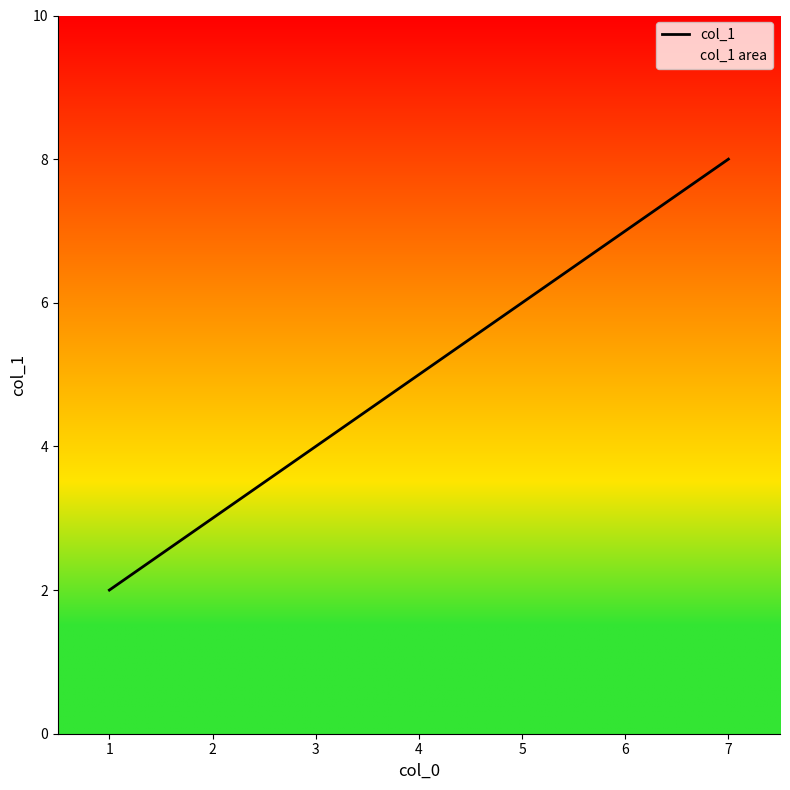

Rank the categories by value from highest to lowest.

7, 5, 3, 1